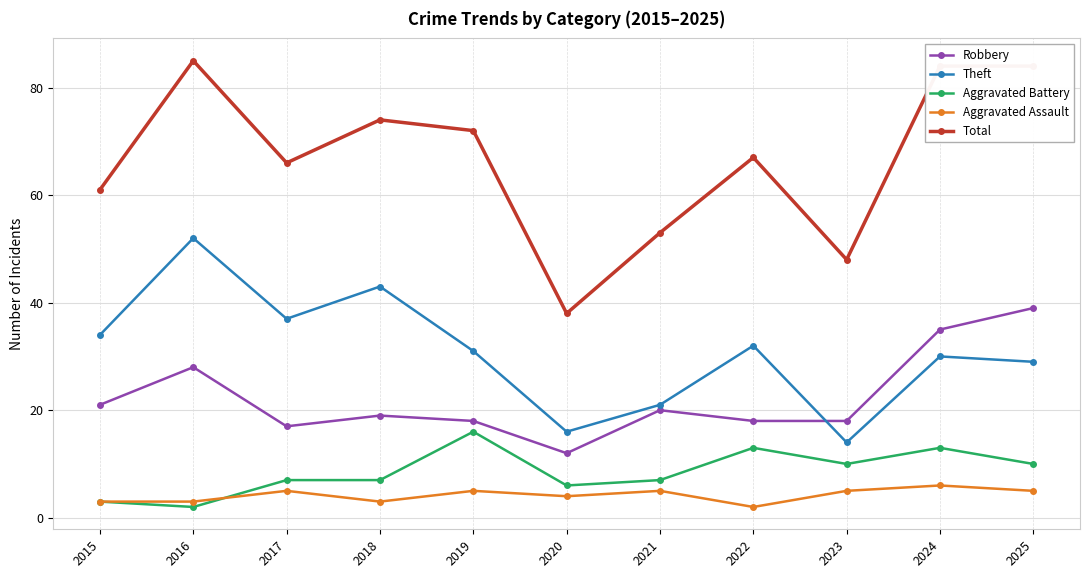

True or false: Robbery has more than 1 interior local peaks.

True